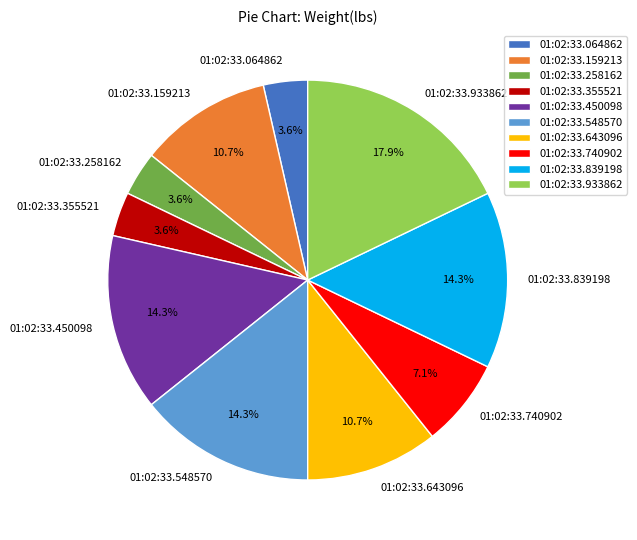

What is the largest slice in the pie chart?

01:02:33.933862